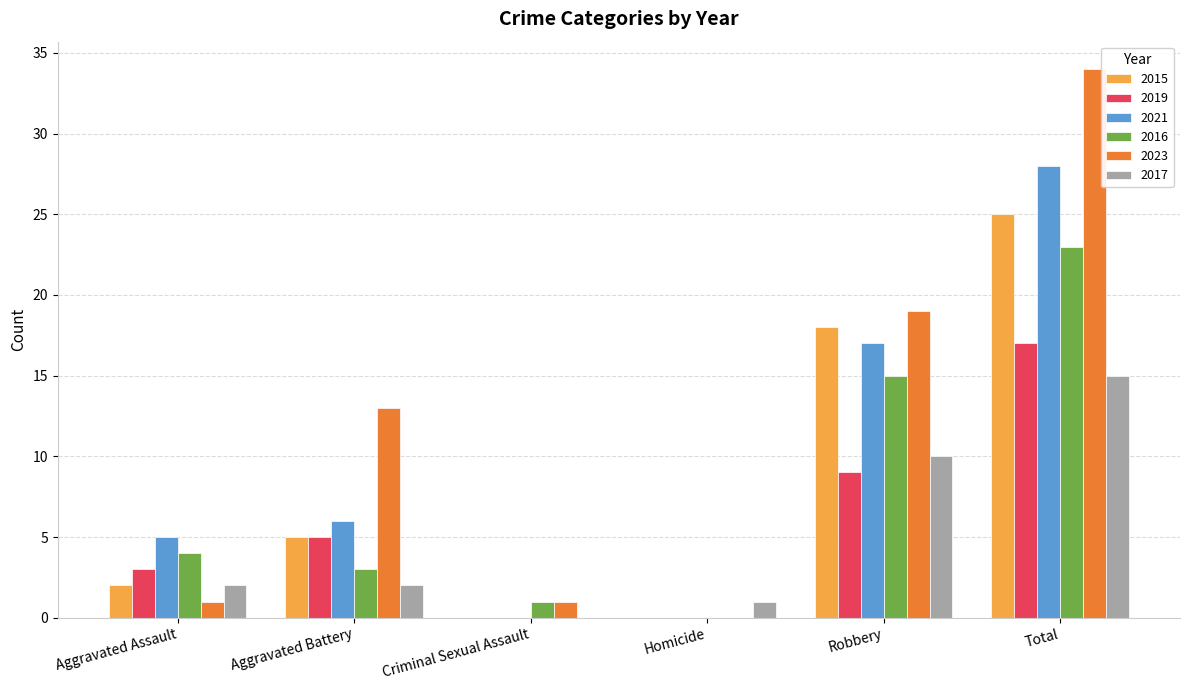

Which series changed the most between Aggravated Assault and Criminal Sexual Assault?

2021